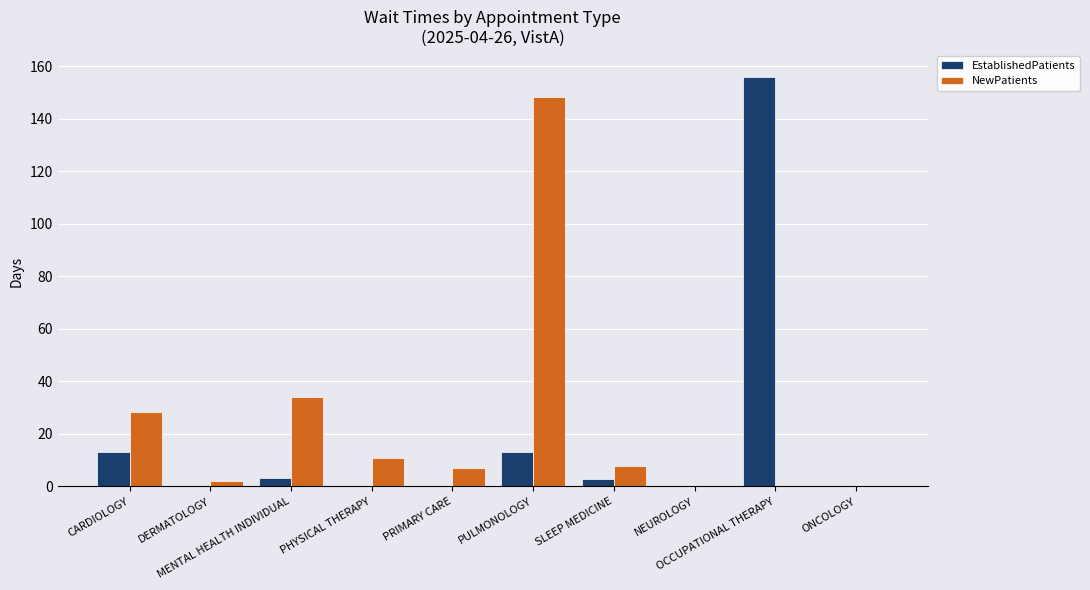

What is the maximum value for EstablishedPatients?

156.0